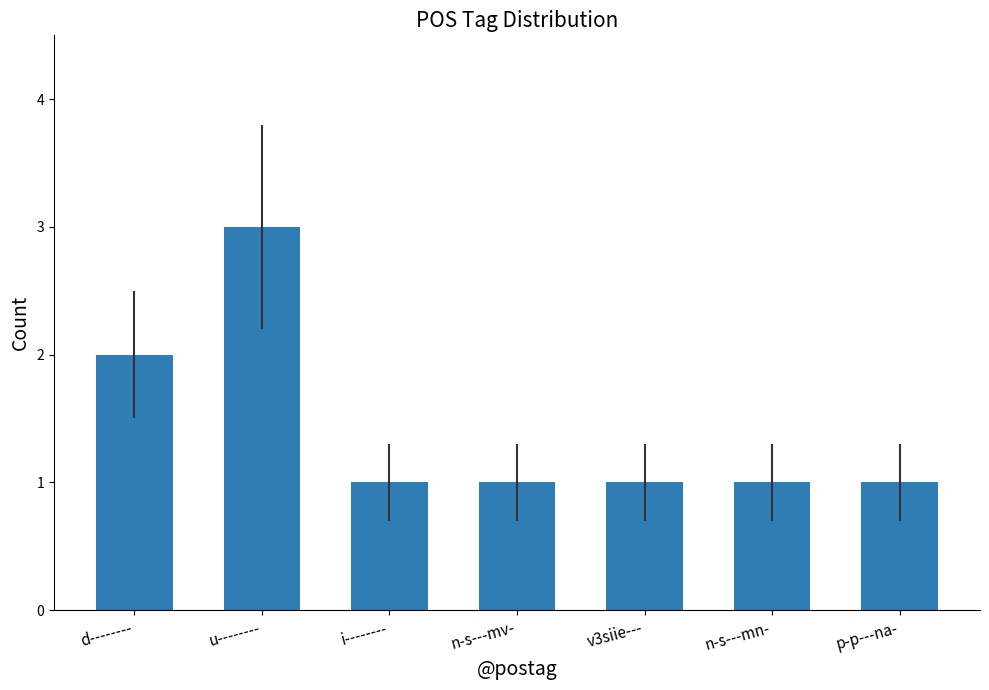

What is the value of the 6th bar from the left?

1